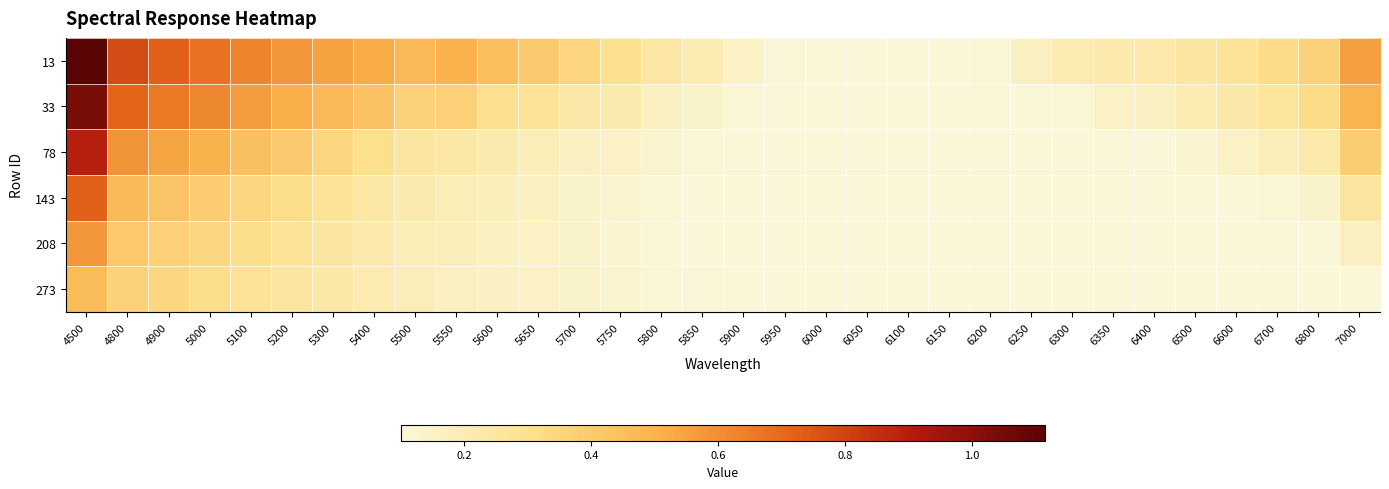

What is the total value across all series at 5650?

1.3